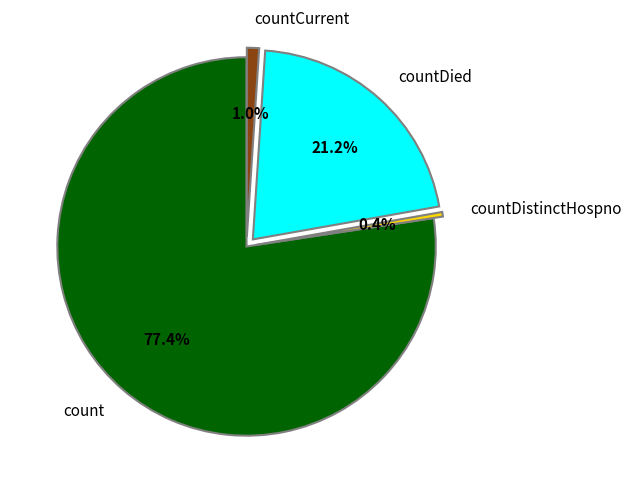

True or false: countCurrent accounts for 1% of the total.

True